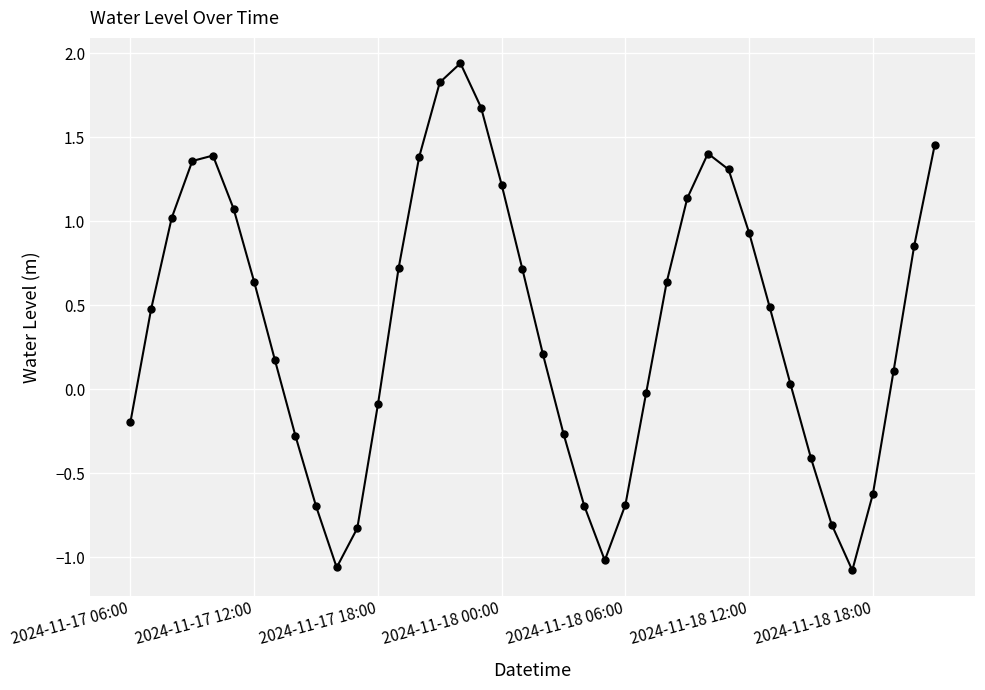

What is the value of the 3rd point from the left?

1.0